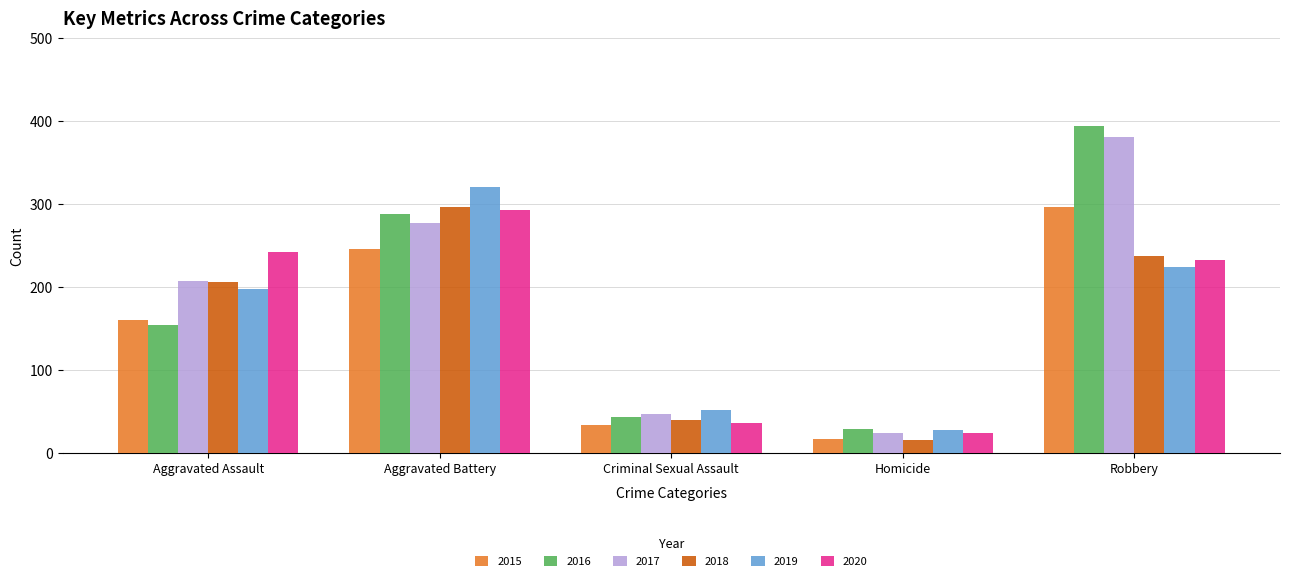

Reading left to right, list all the values displayed in this chart.

2015: Aggravated Assault=160	Aggravated Battery=246	Criminal Sexual Assault=34	Homicide=17	Robbery=297
2016: Aggravated Assault=154	Aggravated Battery=288	Criminal Sexual Assault=43	Homicide=29	Robbery=394
2017: Aggravated Assault=207	Aggravated Battery=277	Criminal Sexual Assault=47	Homicide=24	Robbery=381
2018: Aggravated Assault=206	Aggravated Battery=296	Criminal Sexual Assault=40	Homicide=15	Robbery=237
2019: Aggravated Assault=197	Aggravated Battery=321	Criminal Sexual Assault=51	Homicide=27	Robbery=224
2020: Aggravated Assault=242	Aggravated Battery=293	Criminal Sexual Assault=36	Homicide=24	Robbery=233